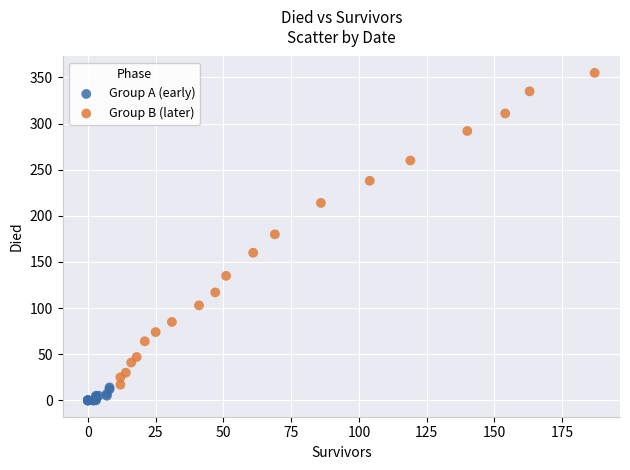

What are all the series names shown in the legend?

Group A (early), Group B (later)